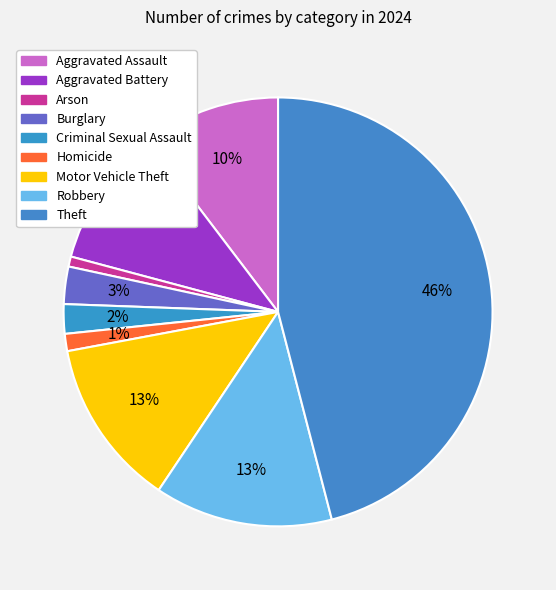

Rank the categories by value from highest to lowest.

Theft, Robbery, Motor Vehicle Theft, Aggravated Battery, Aggravated Assault, Burglary, Criminal Sexual Assault, Homicide, Arson